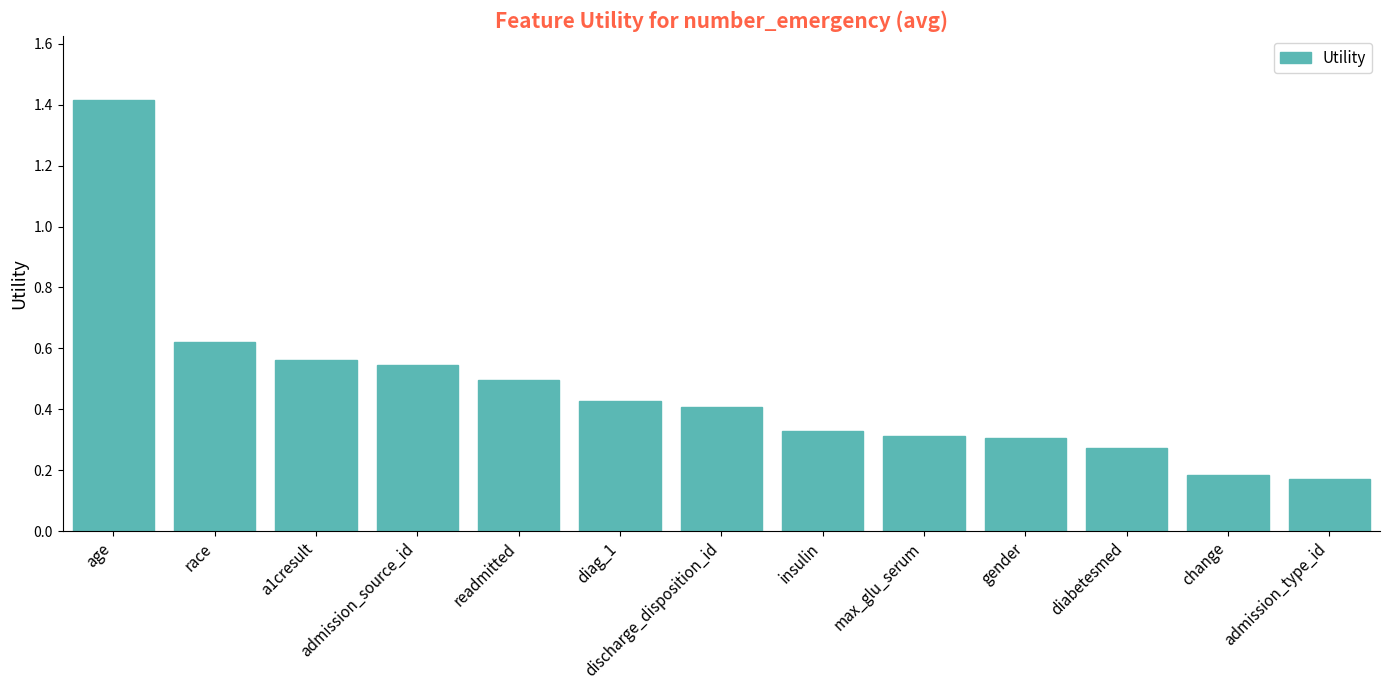

Are the bars horizontal?

No